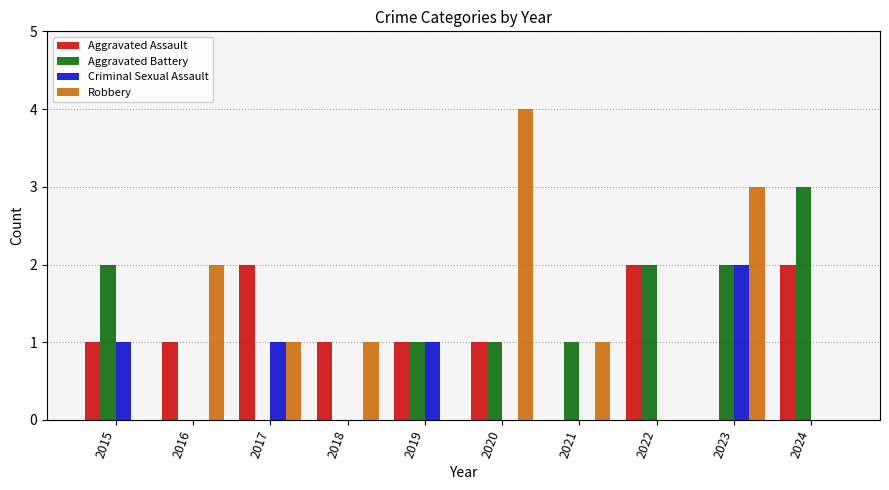

Reading left to right, transcribe all the data shown in this chart.

Aggravated Assault: 2015=1	2016=1	2017=2	2018=1	2019=1	2020=1	2021=0	2022=2	2023=0	2024=2
Aggravated Battery: 2015=2	2016=0	2017=0	2018=0	2019=1	2020=1	2021=1	2022=2	2023=2	2024=3
Criminal Sexual Assault: 2015=1	2016=0	2017=1	2018=0	2019=1	2020=0	2021=0	2022=0	2023=2	2024=0
Robbery: 2015=0	2016=2	2017=1	2018=1	2019=0	2020=4	2021=1	2022=0	2023=3	2024=0